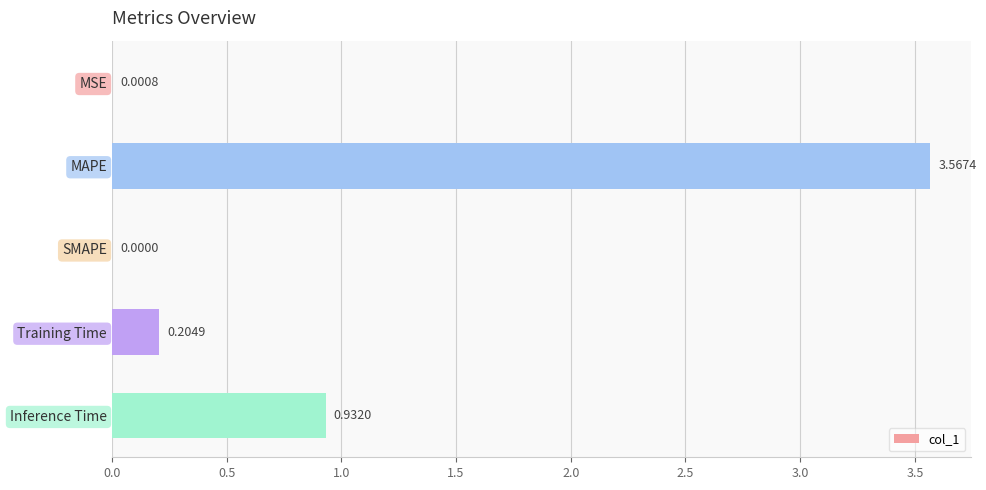

Which has a higher value, Training Time or SMAPE?

Training Time